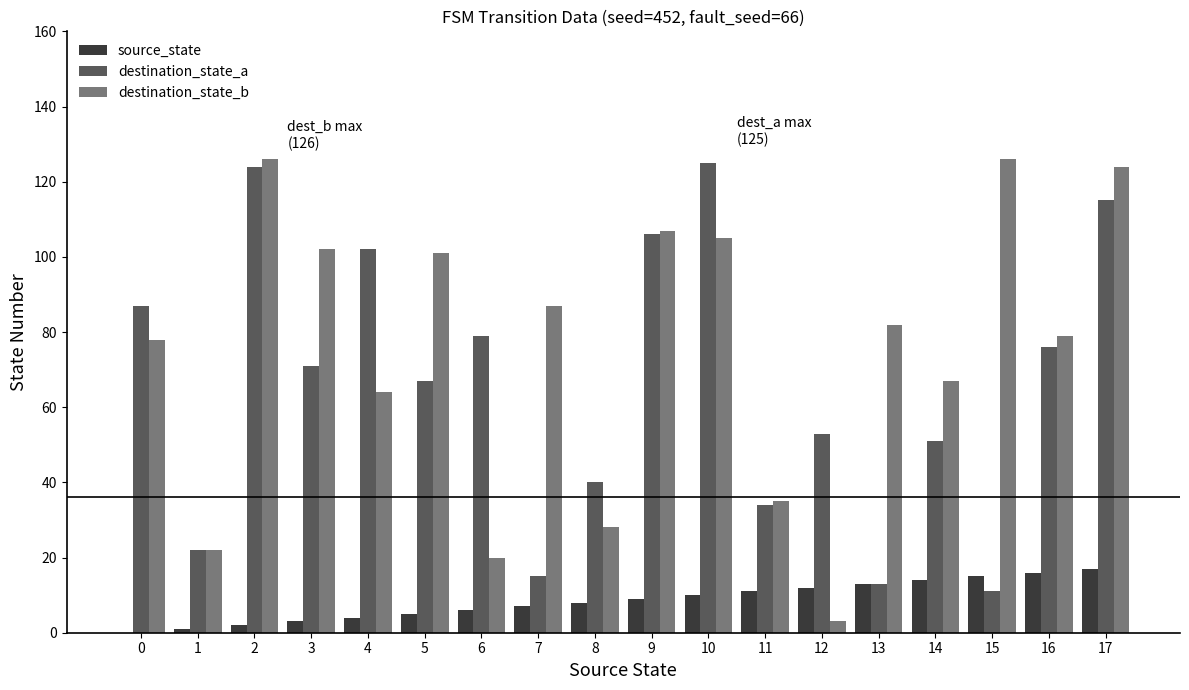

Which series changed the most between 5 and 9?

destination_state_a